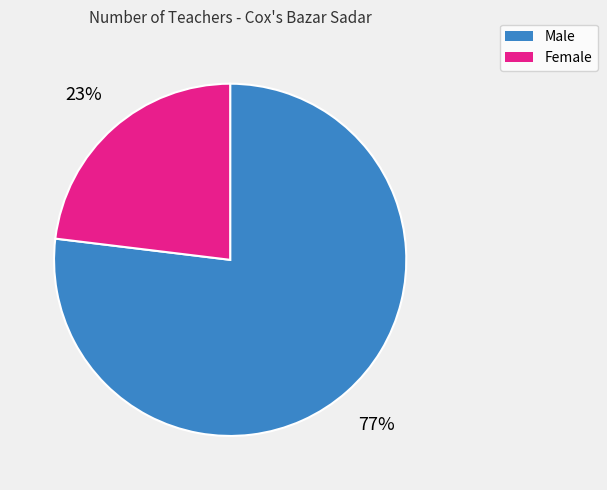

Is the sum of Male and Female greater than half?

Yes